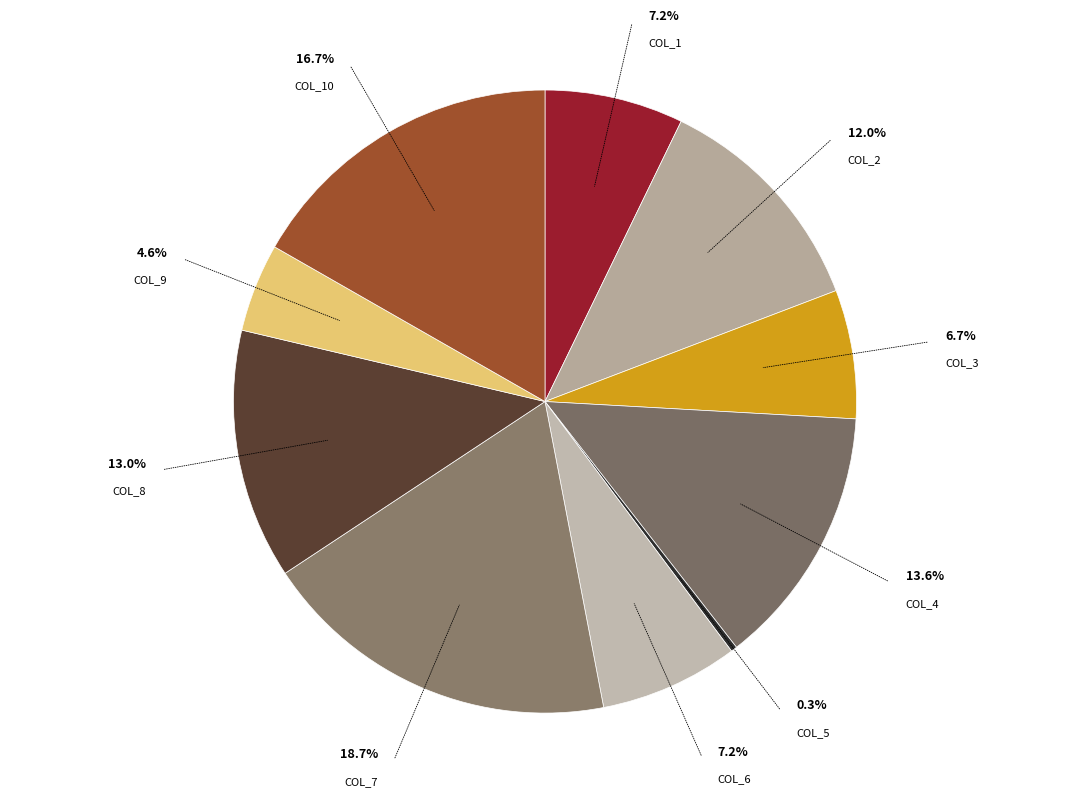

Is it true that col_6 is 1% of the pie?

False